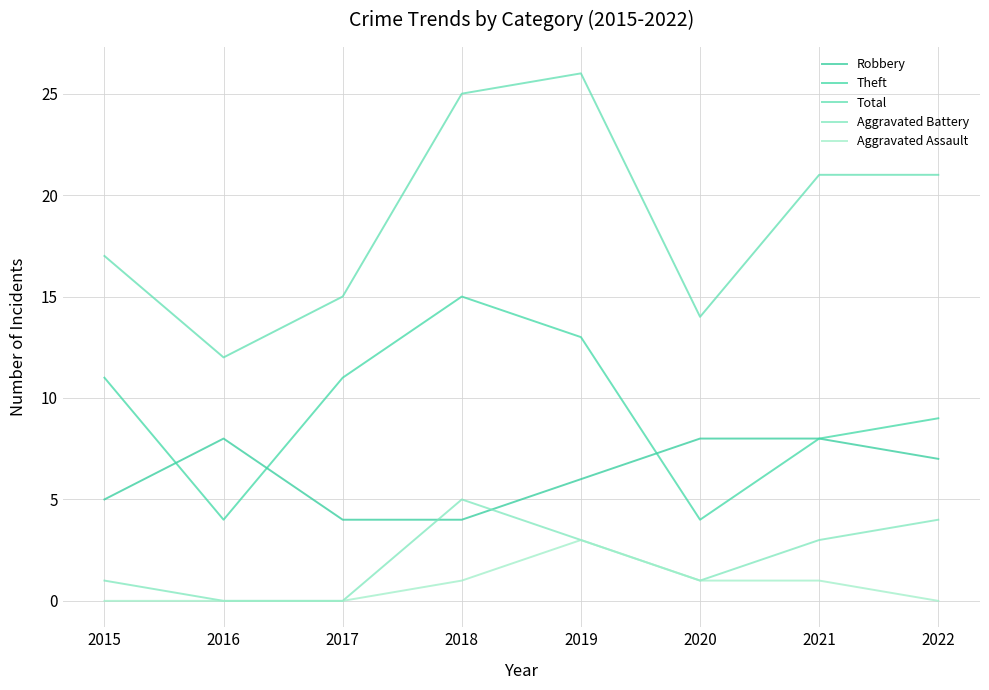

What is the sum of all Aggravated Assault values?

6